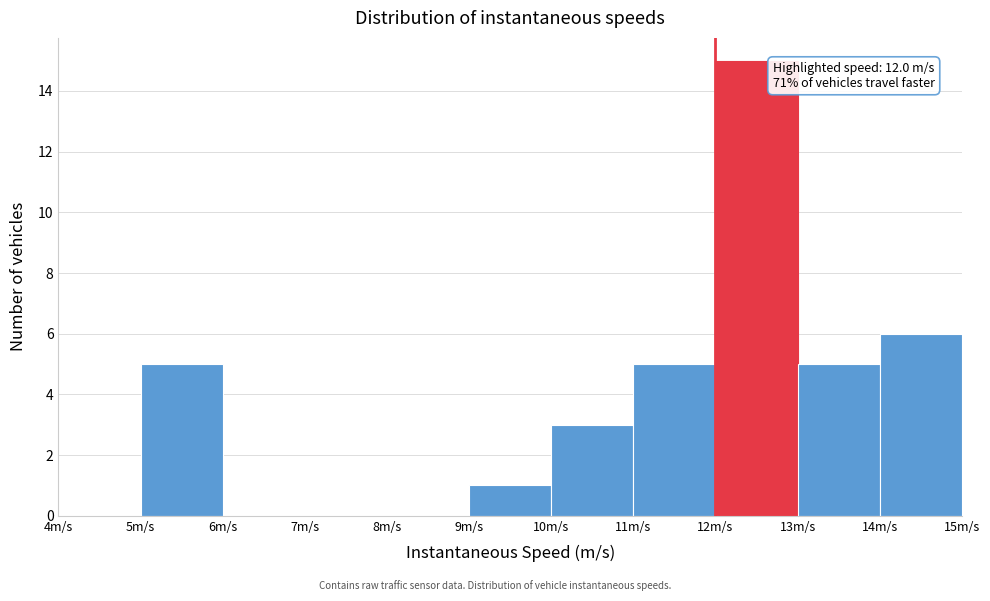

Over which range of the x-axis is the bar tallest?

12 to 13